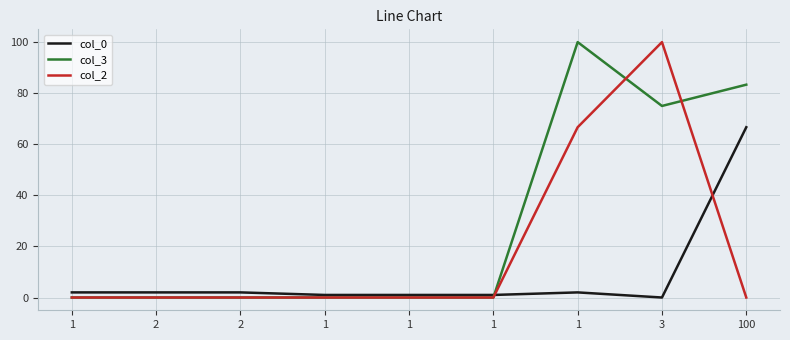

What are all the series names shown in the legend?

col_0, col_3, col_2